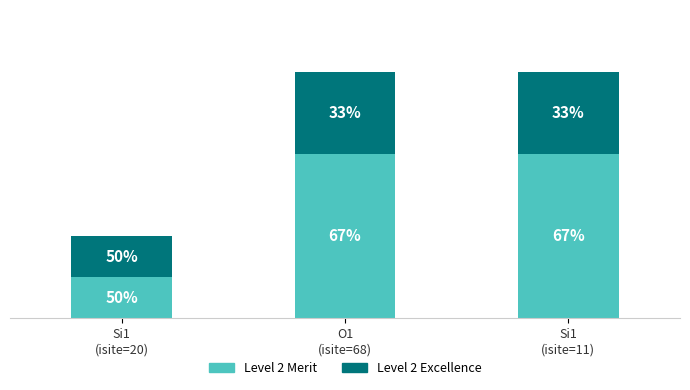

What are all the series names shown in the legend?

Level 2 Merit, Level 2 Excellence